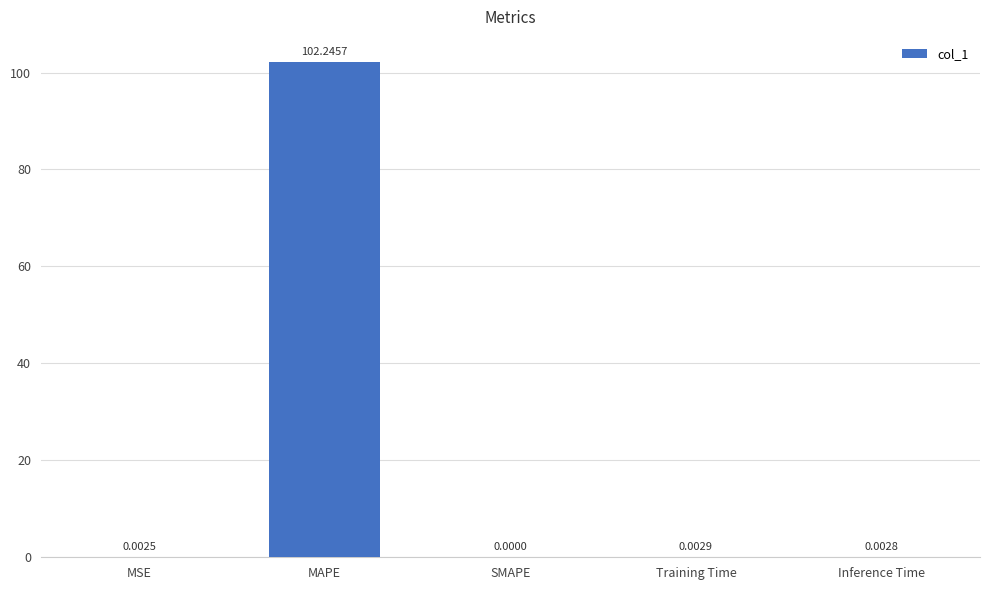

At which label is the value closest to 51?

Training Time